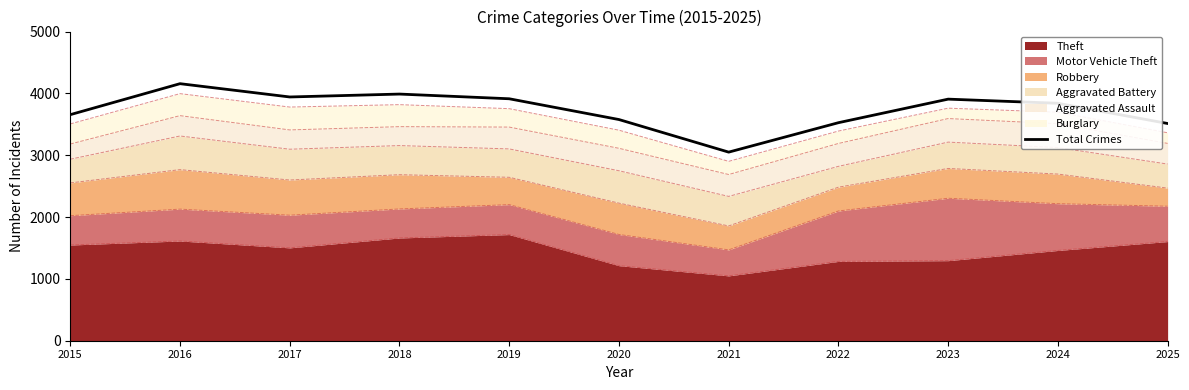

Read the value at 2022.

3526